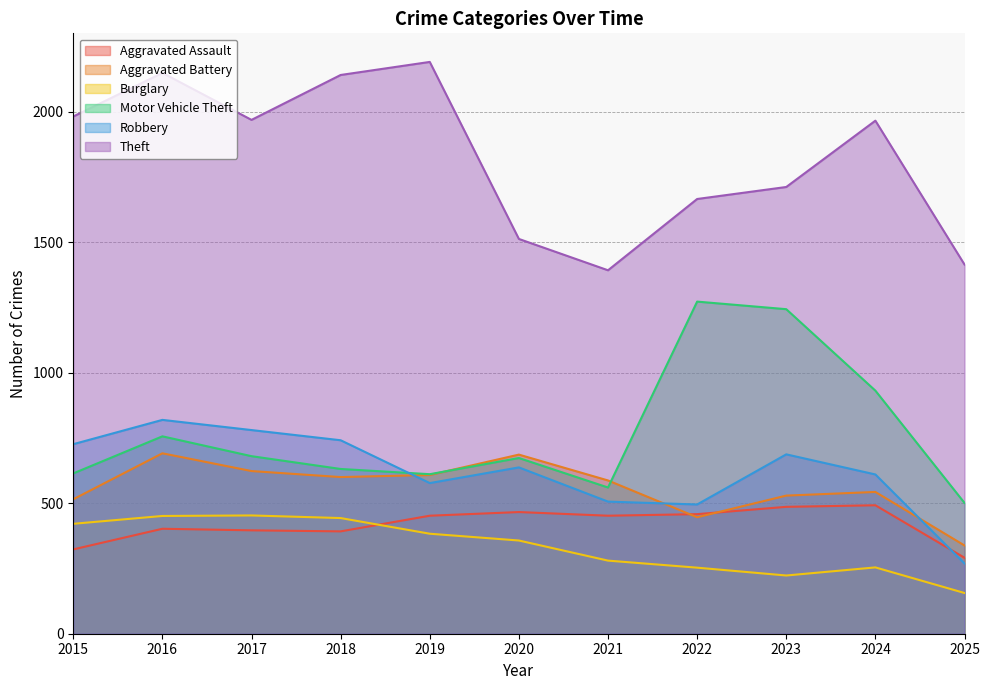

At which category is the sum across all series the highest?

2016